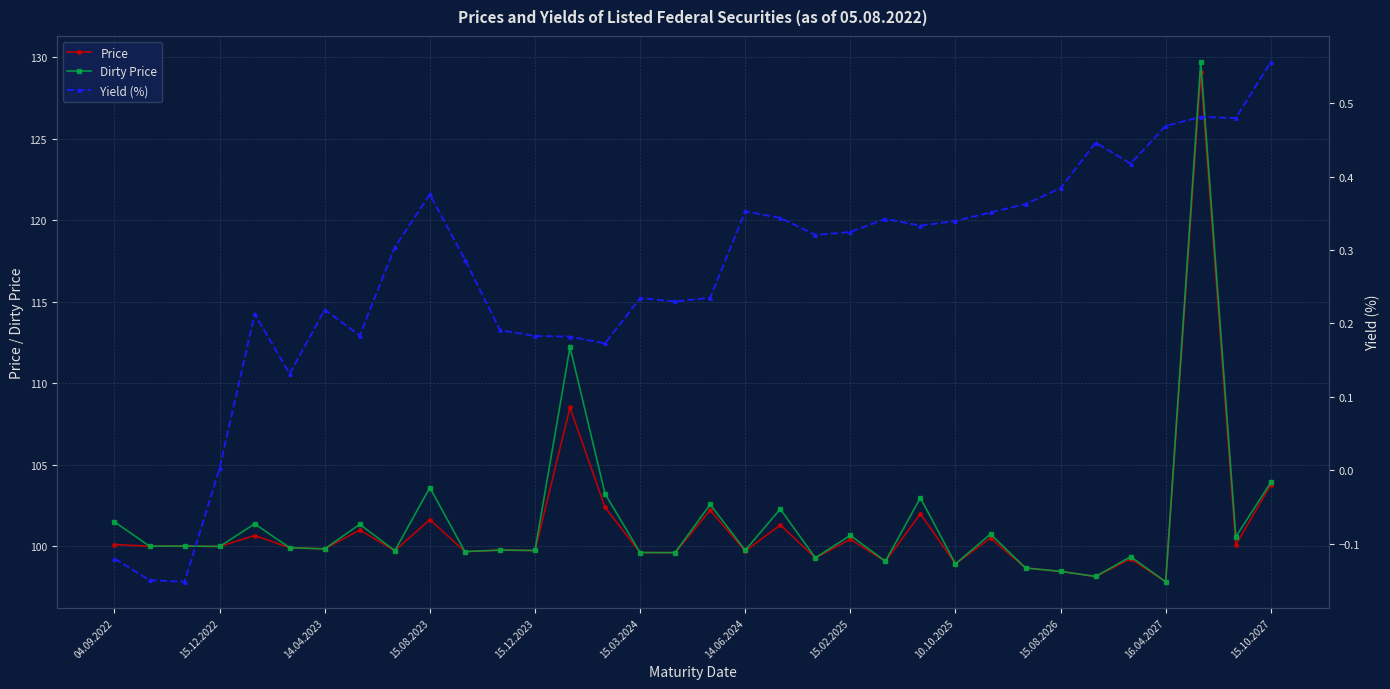

What is the greatest value displayed?

129.7